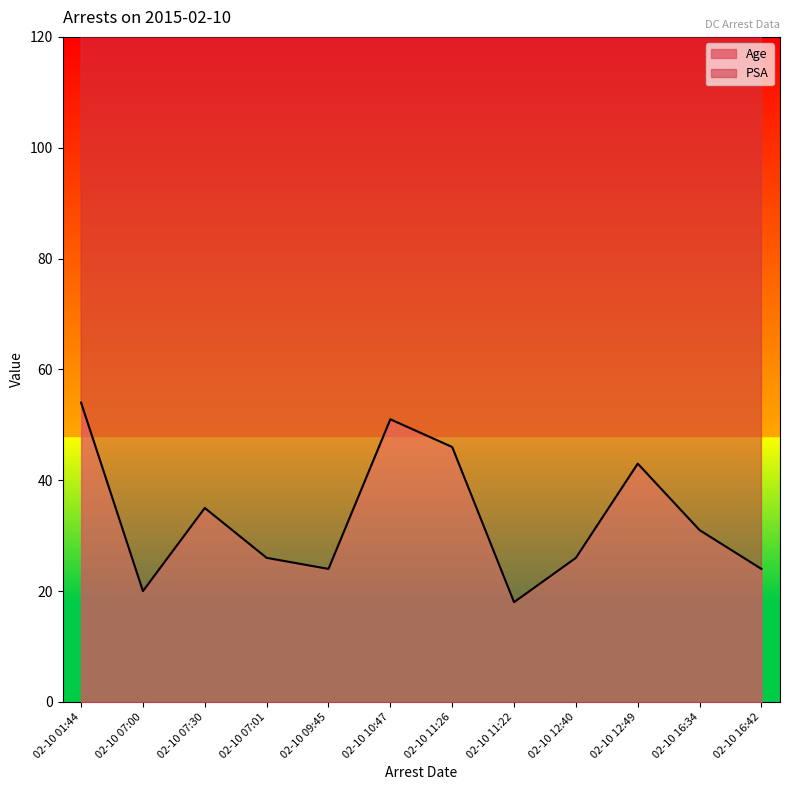

The chart shows a value of 20 at 02-10 07:00. True or false?

True